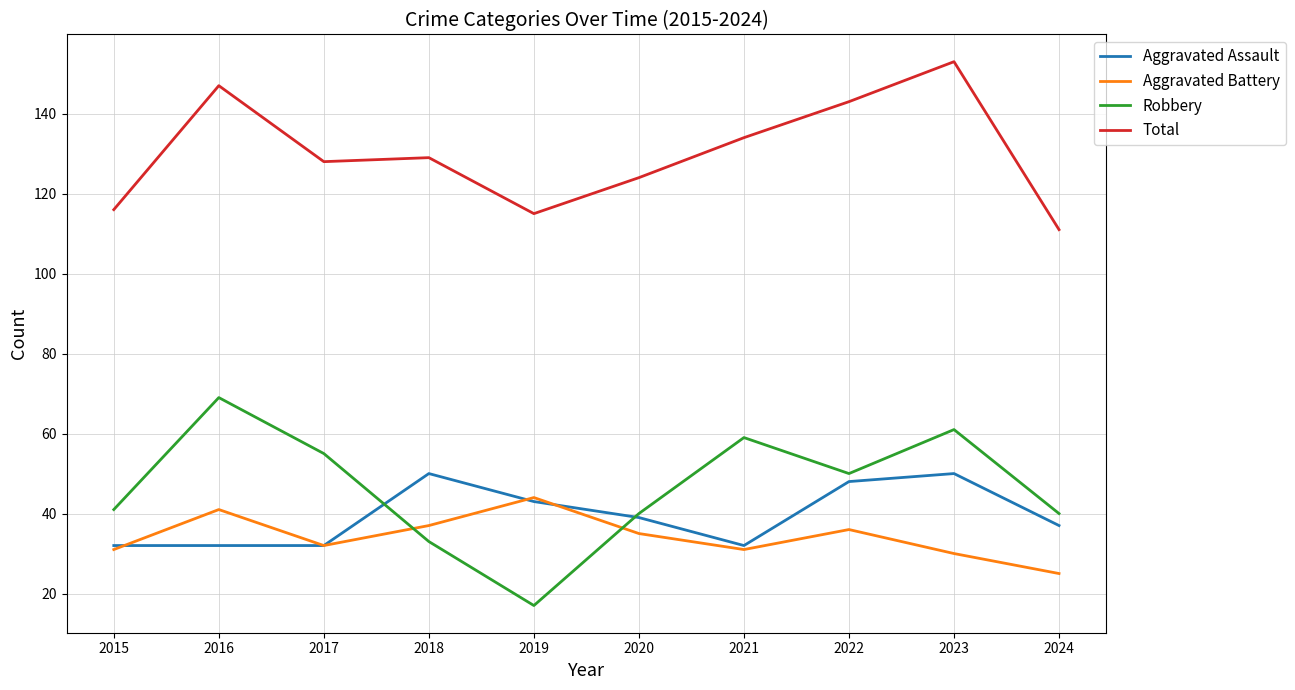

What is the total value across all series at 2015?

220